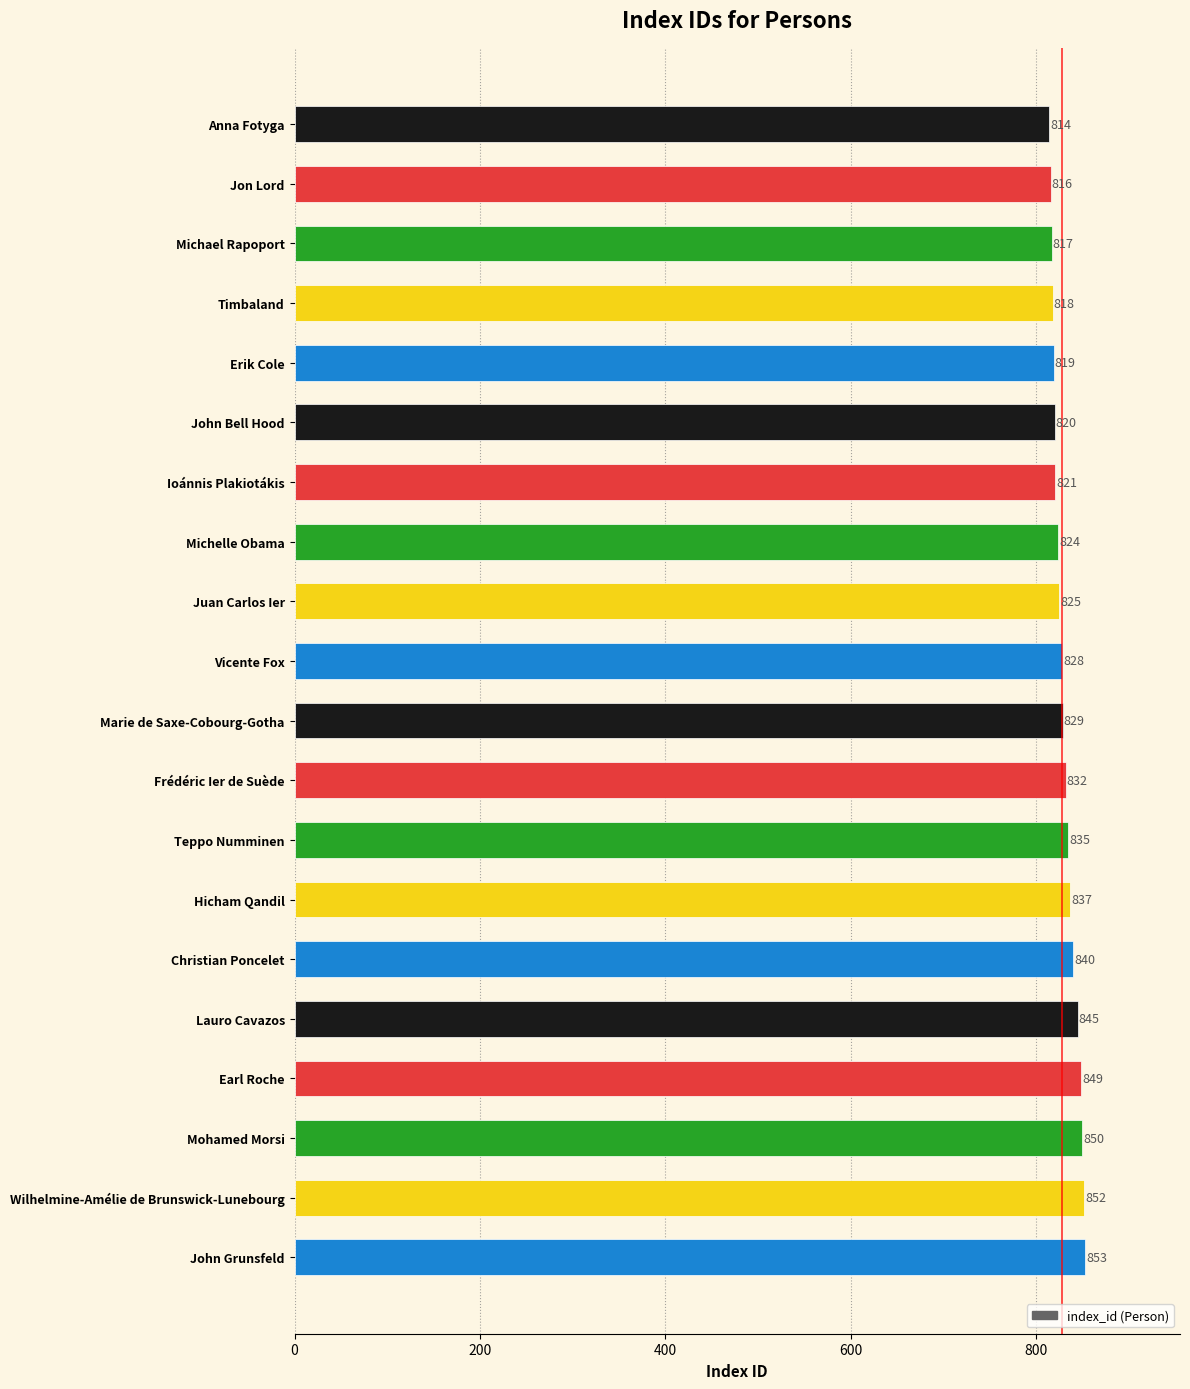

What is the minimum value shown in the chart?

814